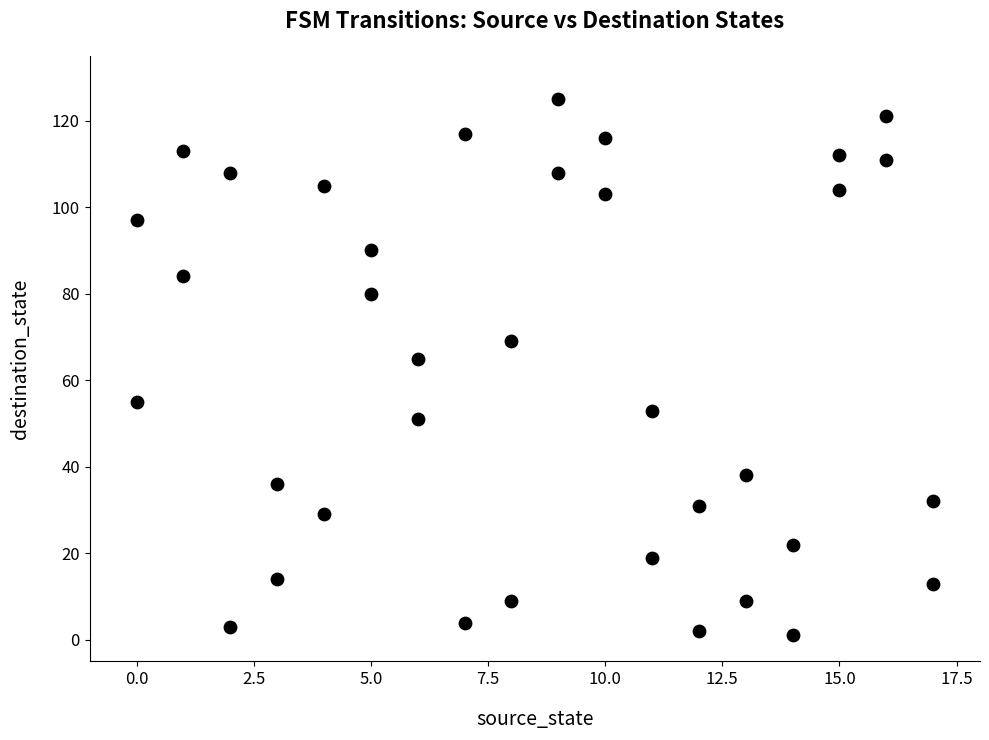

What is the range of Y values (max minus min)?

124